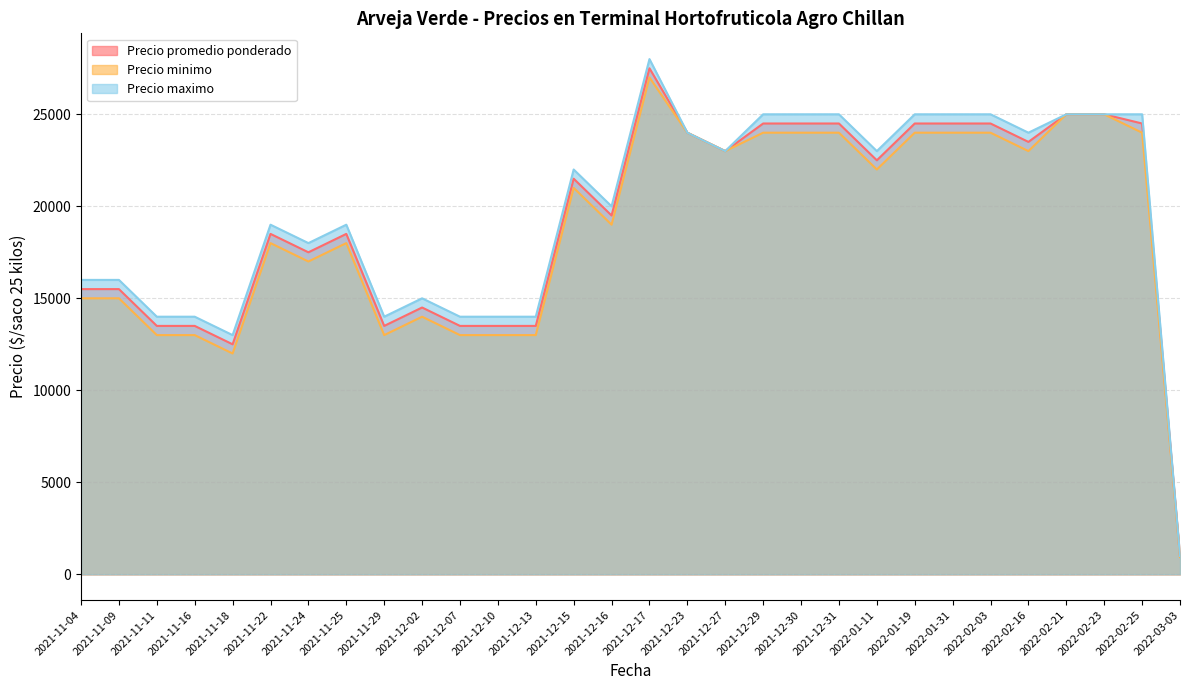

How many lines are shown in the chart?

3